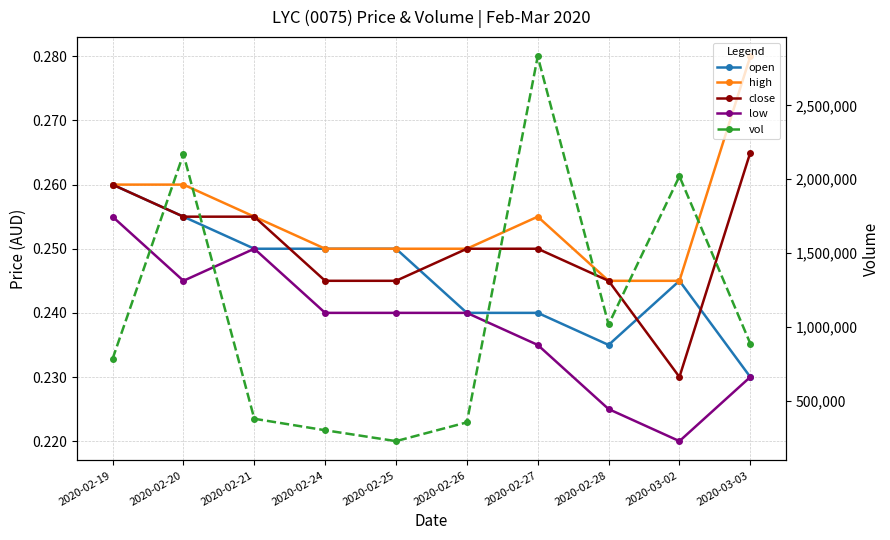

At which category is the sum across all series the highest?

2020-02-27